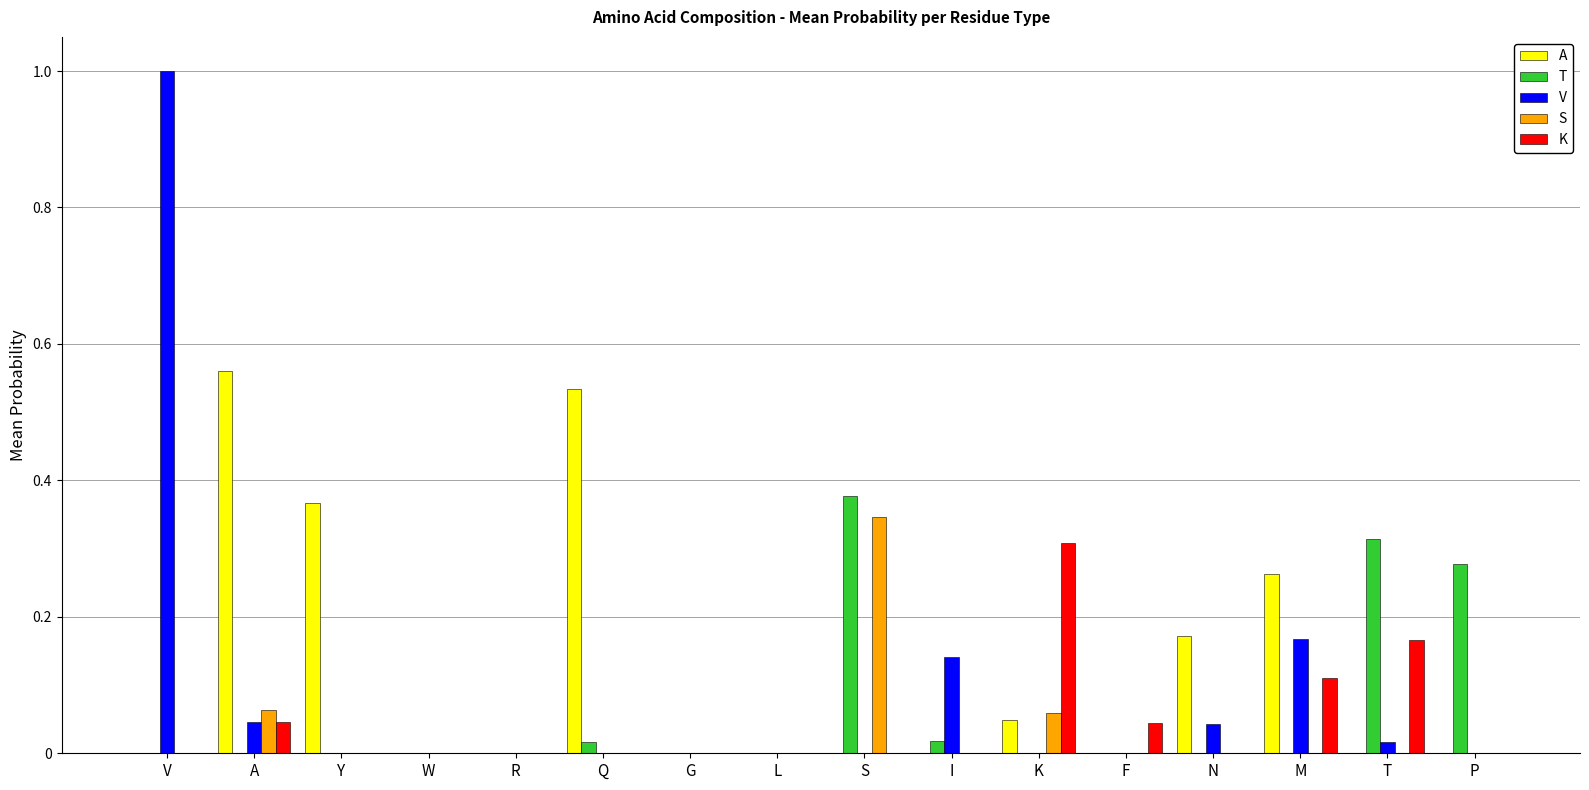

Count the K values in the range 0 to 1.

16